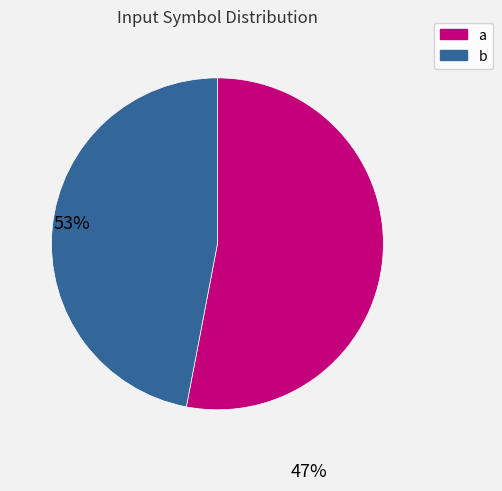

Does a account for over 50% of the chart?

Yes